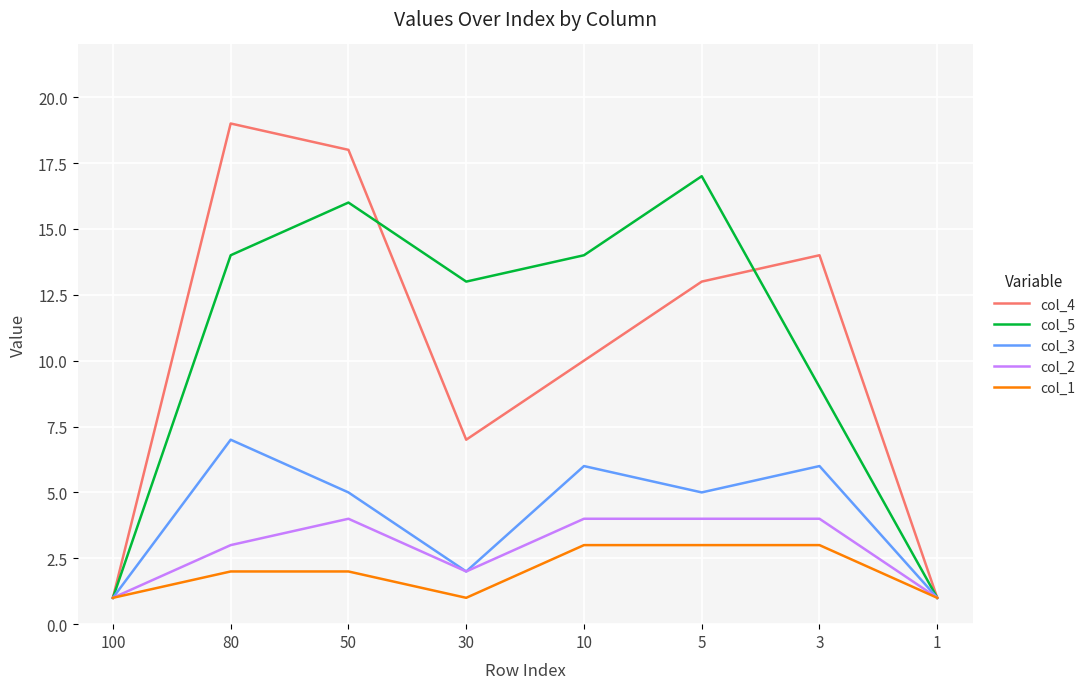

Is the value of col_4 at 10 greater than the value of col_2 at 3?

Yes